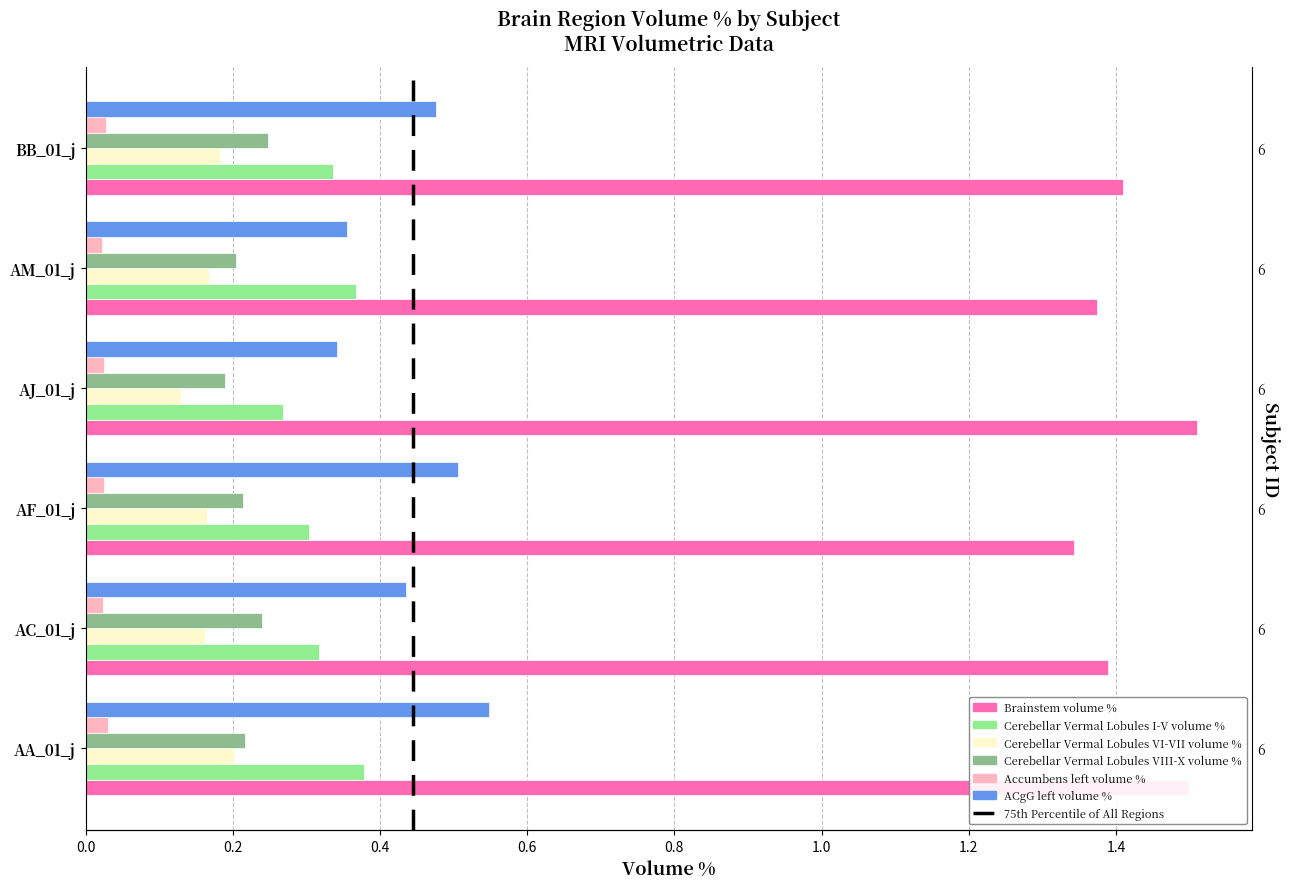

Rank the series at AM_01_j from highest to lowest value.

Brainstem volume %, Cerebellar Vermal Lobules I-V volume %, ACgG left volume %, Cerebellar Vermal Lobules VIII-X volume %, Cerebellar Vermal Lobules VI-VII volume %, Accumbens left volume %